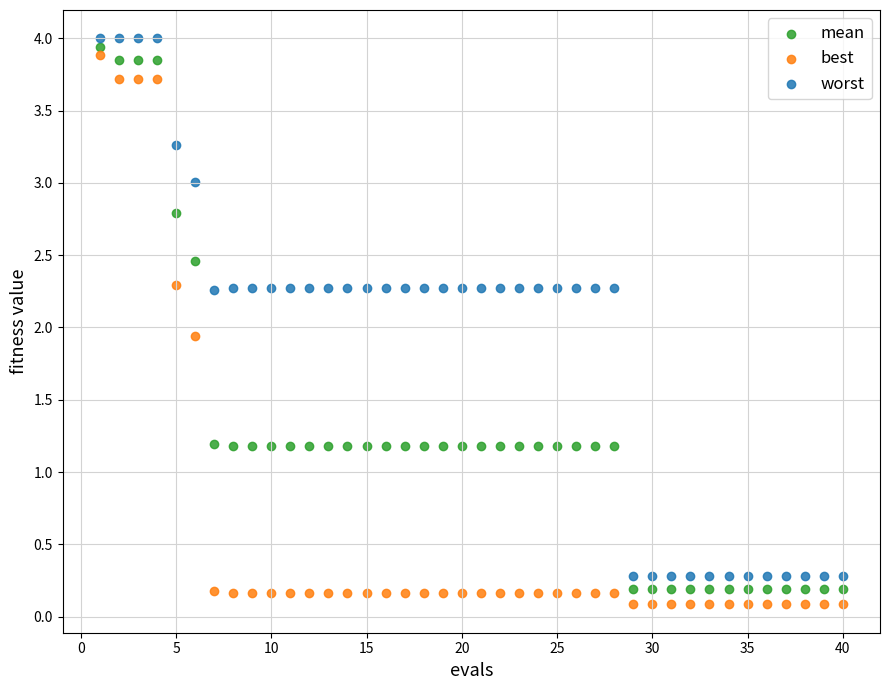

Which series reaches the minimum Y coordinate?

best